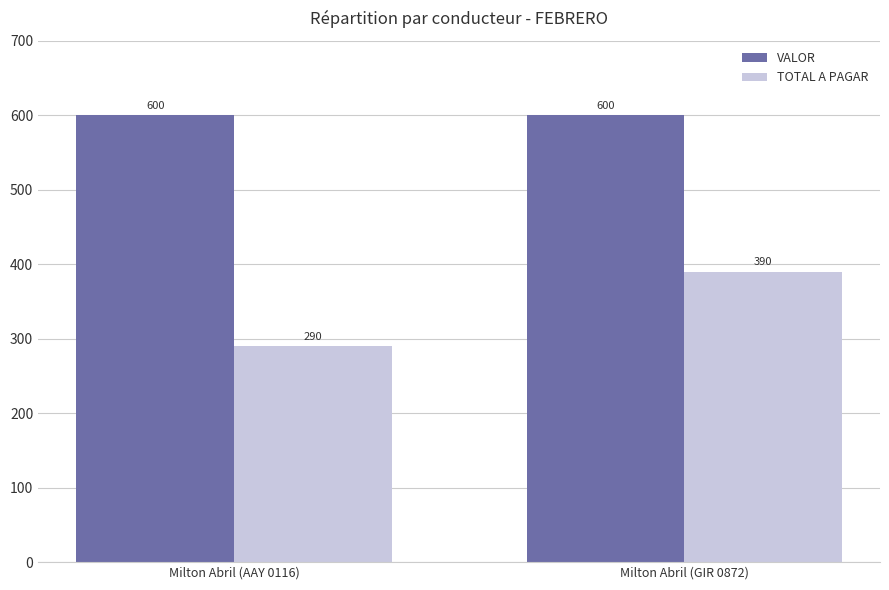

At which category is the sum across all series the highest?

Milton Abril (GIR 0872)